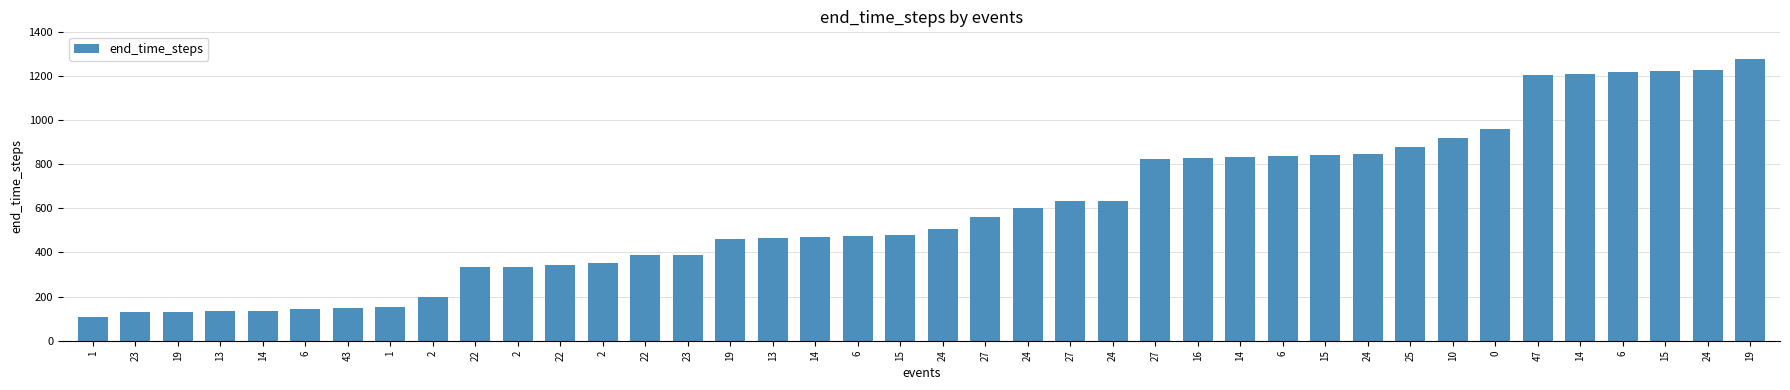

What is the label of the 25th bar from the left?

24